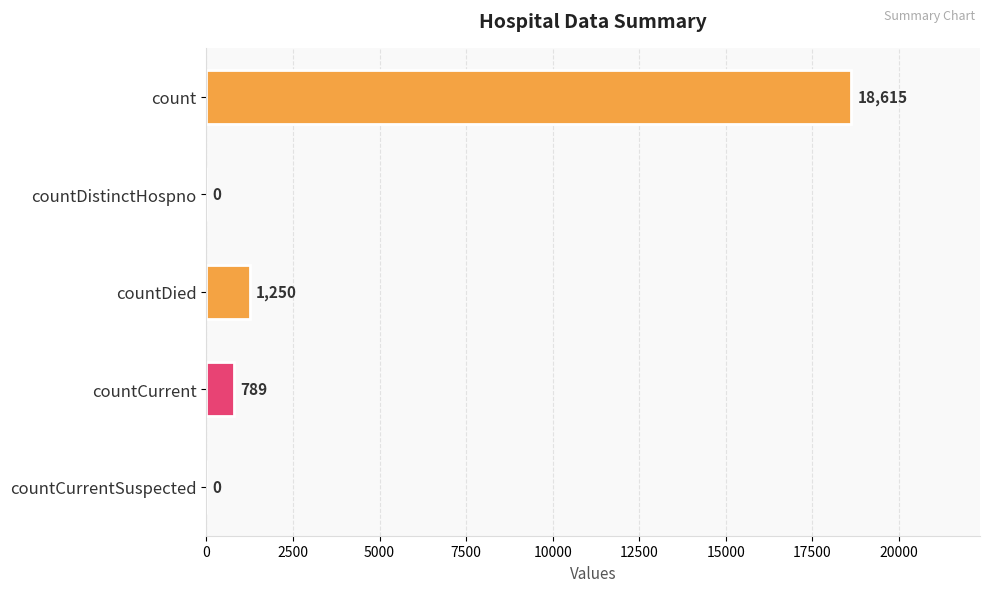

Between countDied and countDistinctHospno, which is larger?

countDied